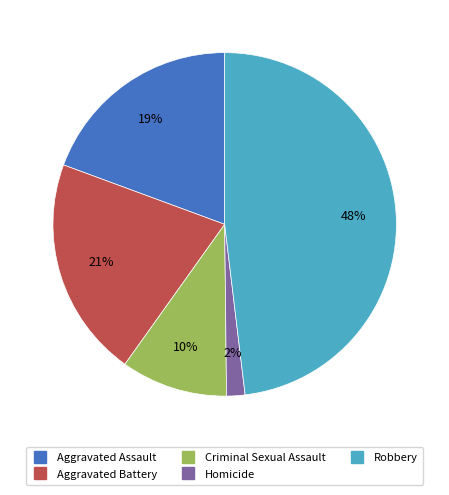

Which has a higher value, Criminal Sexual Assault or Aggravated Battery?

Aggravated Battery